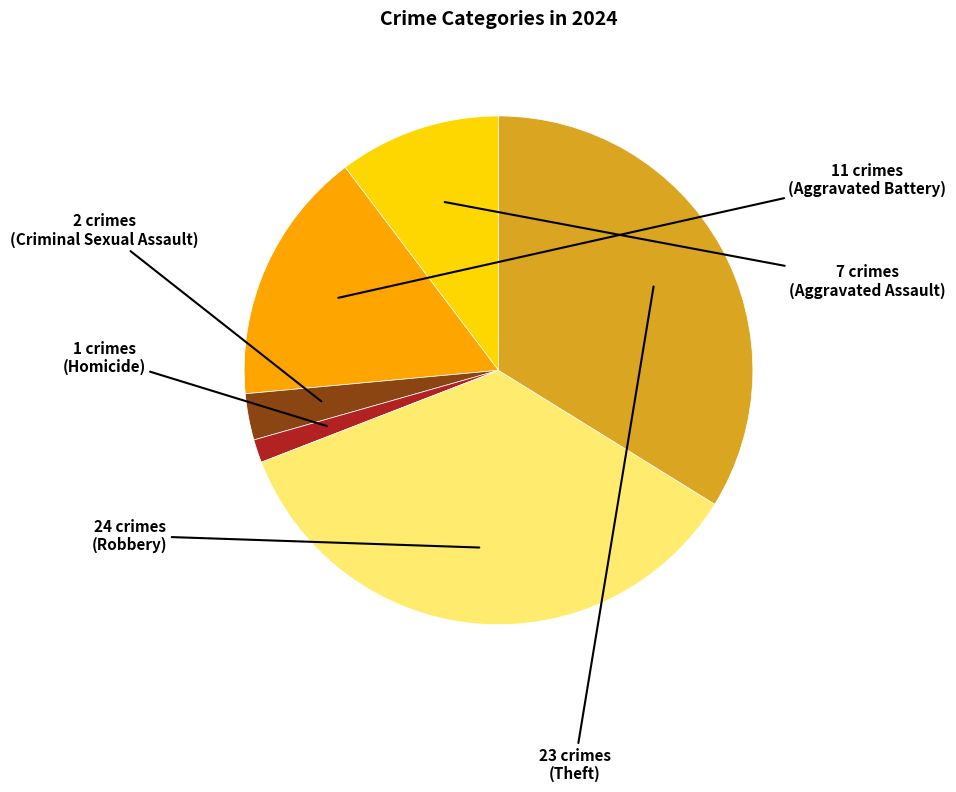

Is there any slice that represents more than half of the pie?

No